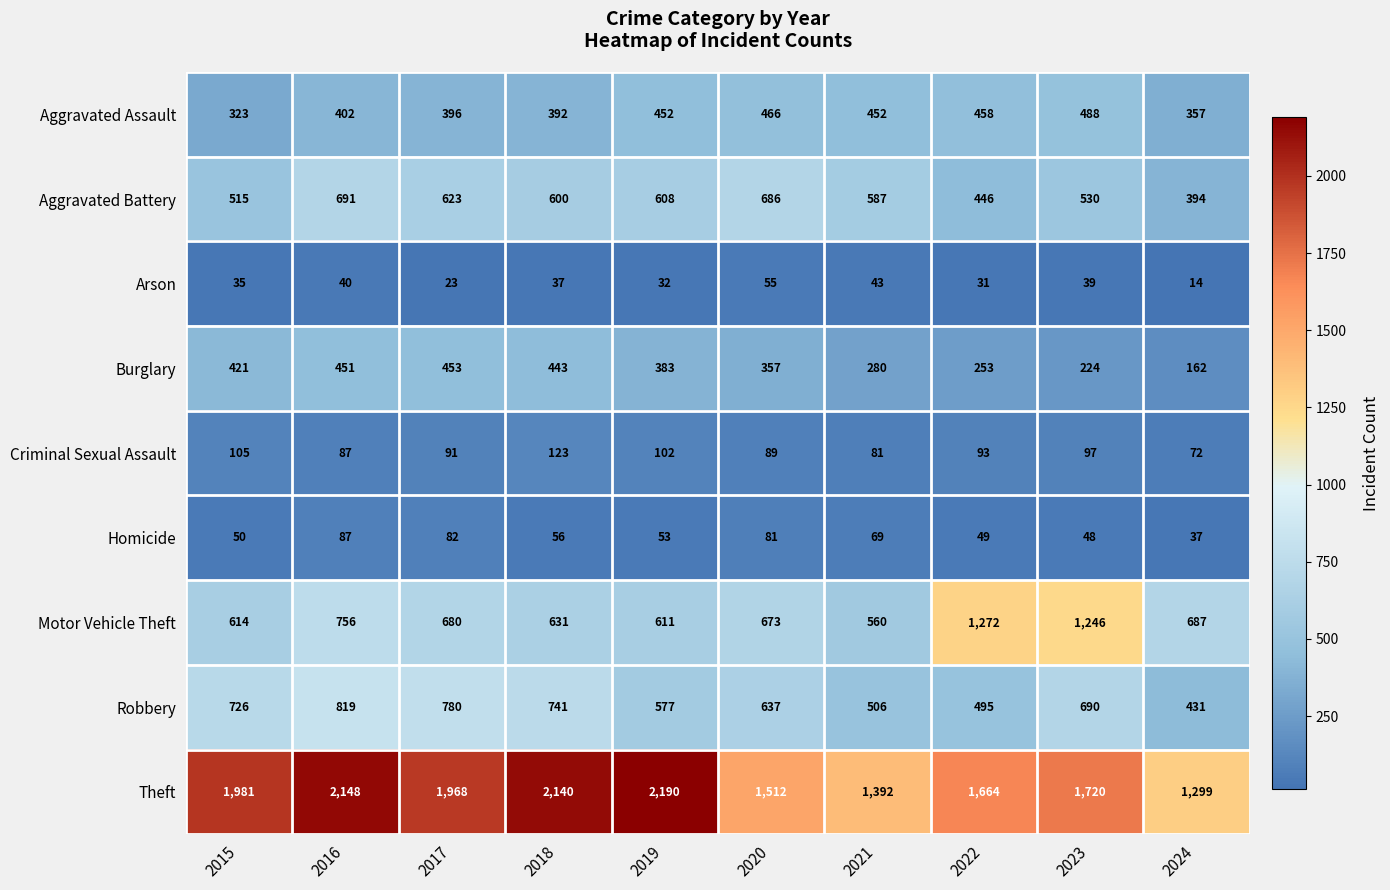

At 2018, list the series in order from smallest to largest.

Arson, Homicide, Criminal Sexual Assault, Aggravated Assault, Burglary, Aggravated Battery, Motor Vehicle Theft, Robbery, Theft